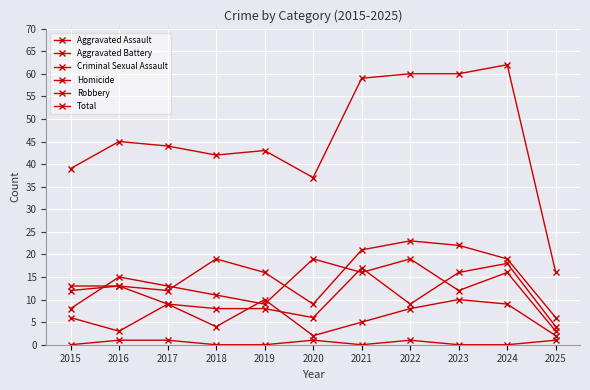

What is the difference between the highest and lowest values at 2021?

59